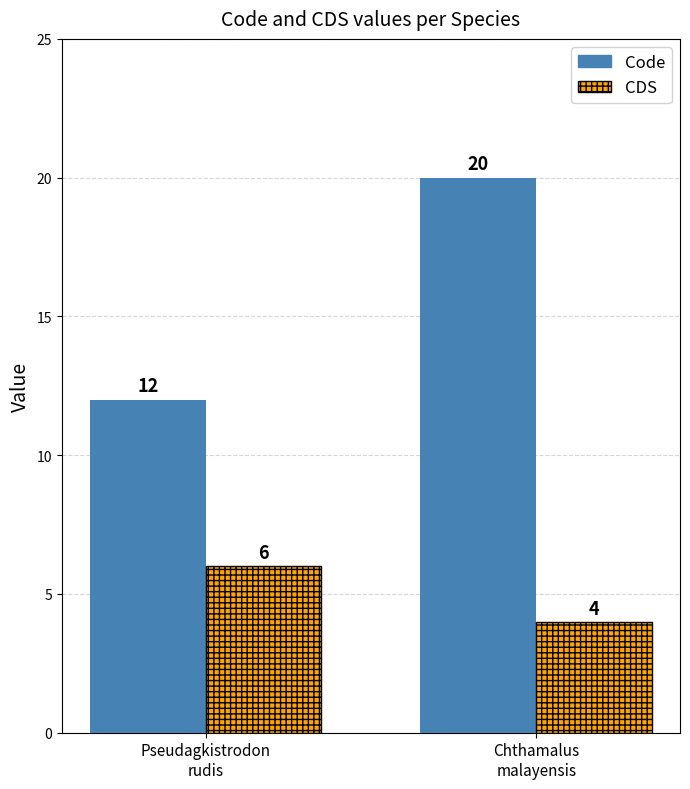

What is the average value of the CDS series?

5